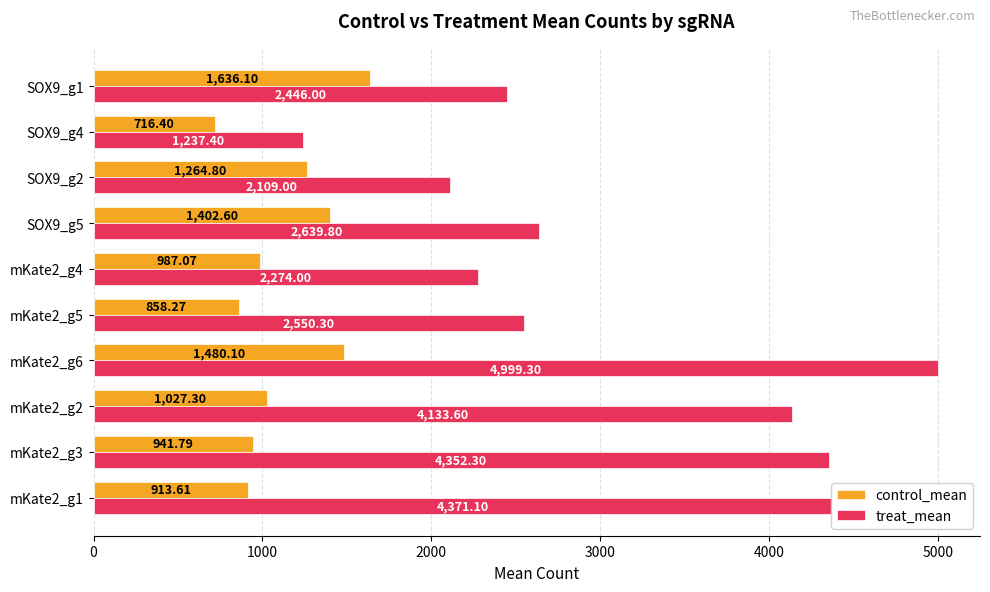

Which series has the widest spread of values?

treat_mean